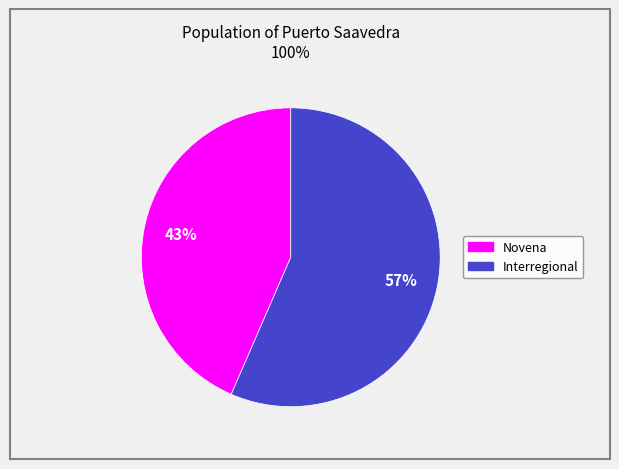

To the nearest percent, what is the average slice percentage?

50%